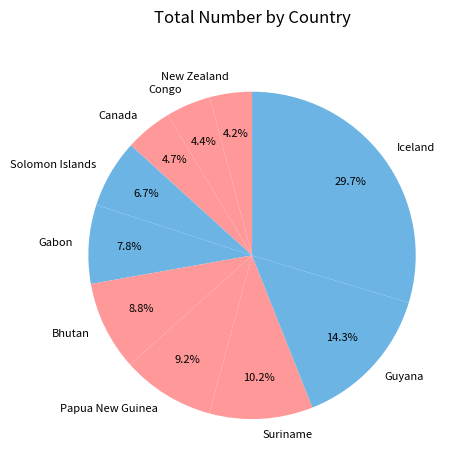

Is Iceland the majority of the pie?

No